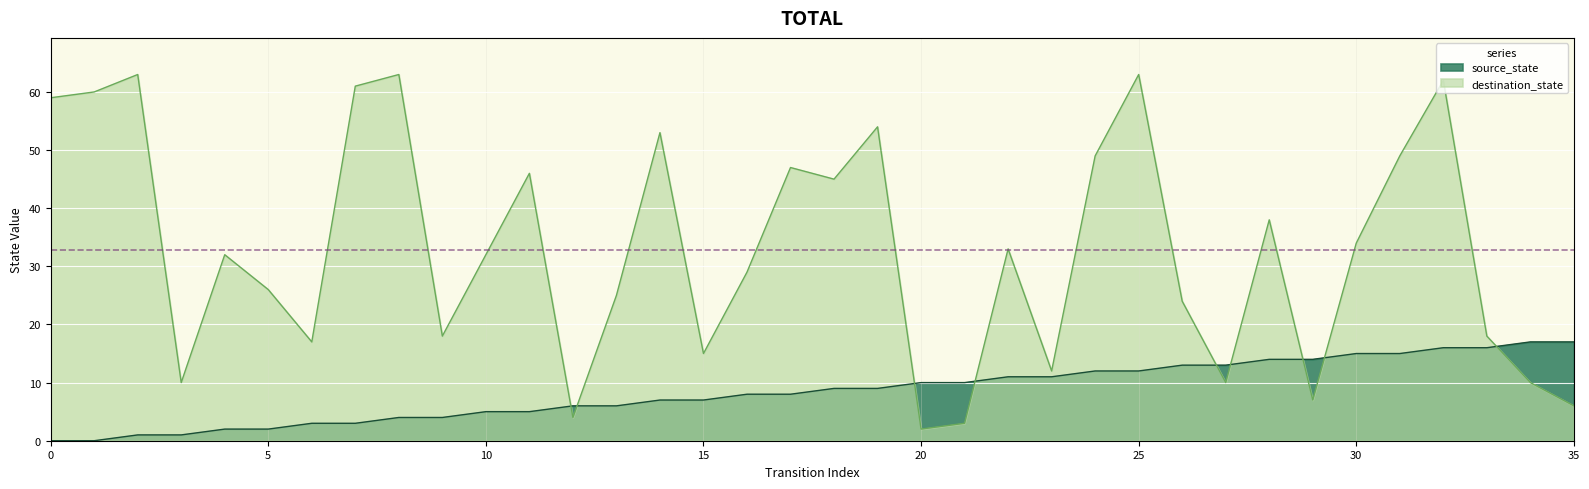

Reading left to right, transcribe all the data shown in this chart.

source_state: 0=0	1=0	2=1	3=1	4=2	5=2	6=3	7=3	8=4	9=4	10=5	11=5	12=6	13=6	14=7	15=7	16=8	17=8	18=9	19=9	20=10	21=10	22=11	23=11	24=12	25=12	26=13	27=13	28=14	29=14	30=15	31=15	32=16	33=16	34=17	35=17
destination_state: 0=59	1=60	2=63	3=10	4=32	5=26	6=17	7=61	8=63	9=18	10=32	11=46	12=4	13=25	14=53	15=15	16=29	17=47	18=45	19=54	20=2	21=3	22=33	23=12	24=49	25=63	26=24	27=10	28=38	29=7	30=34	31=49	32=62	33=18	34=10	35=6